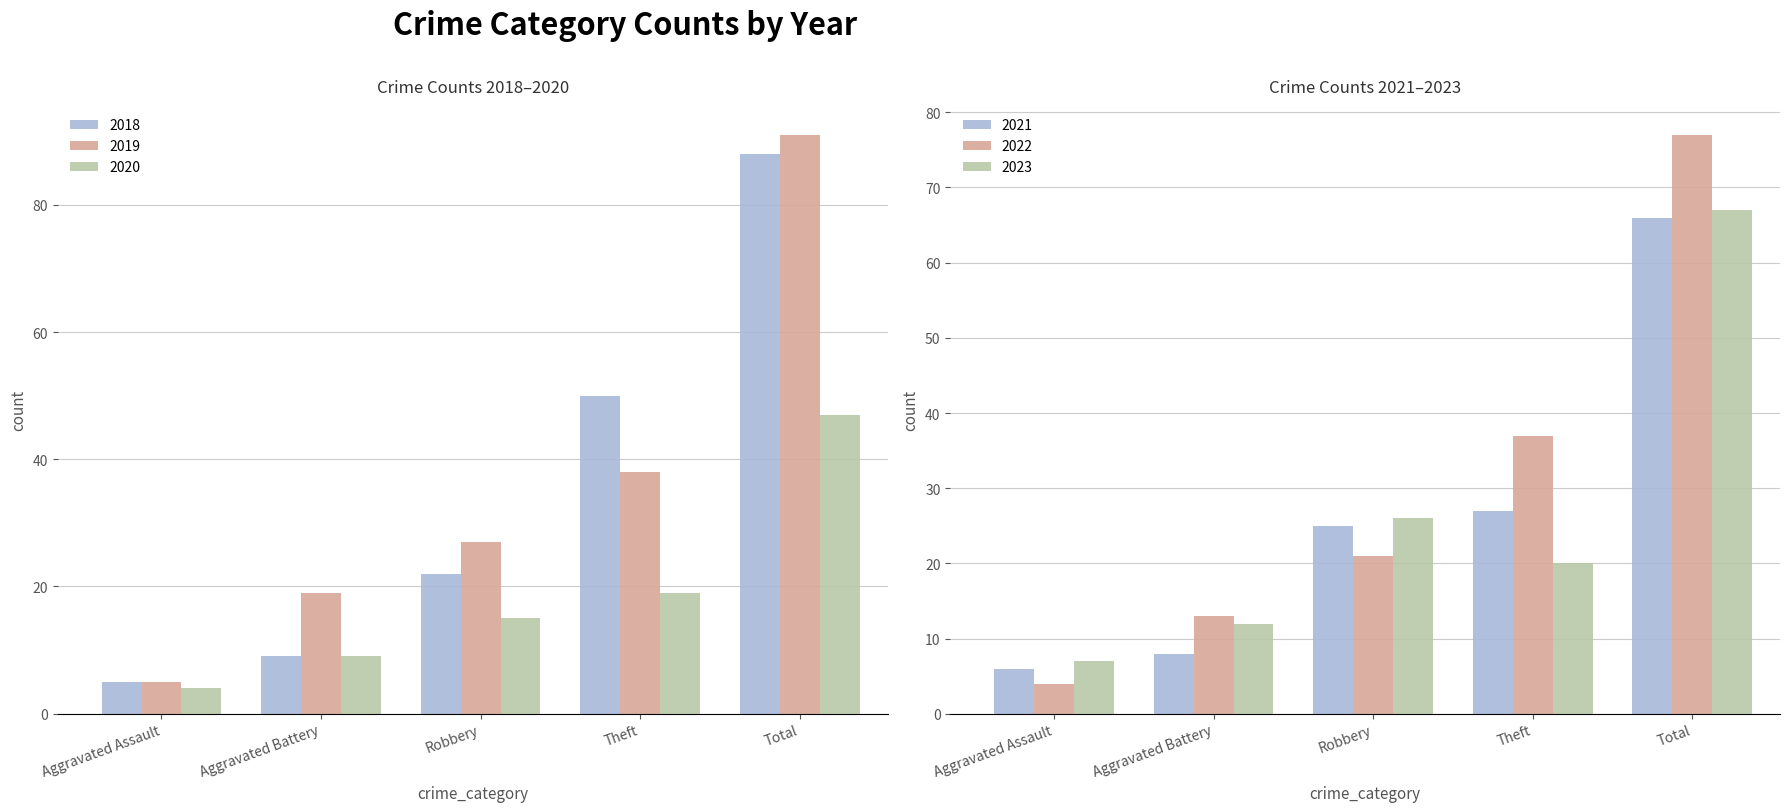

Which series has the largest total across all categories?

2019